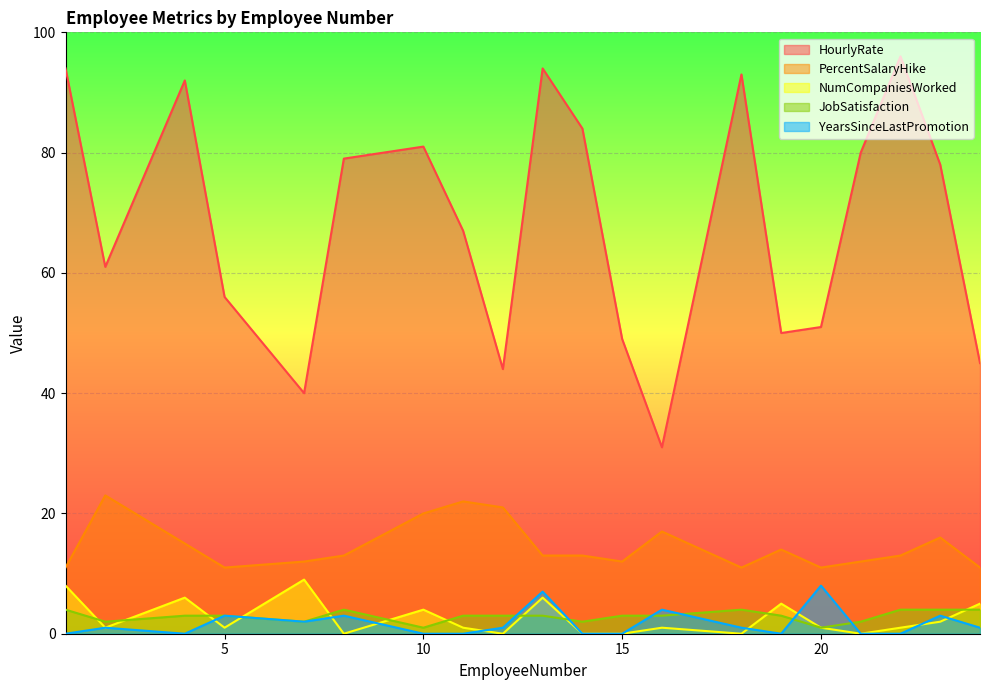

Between 18 and 19, which is larger?

18